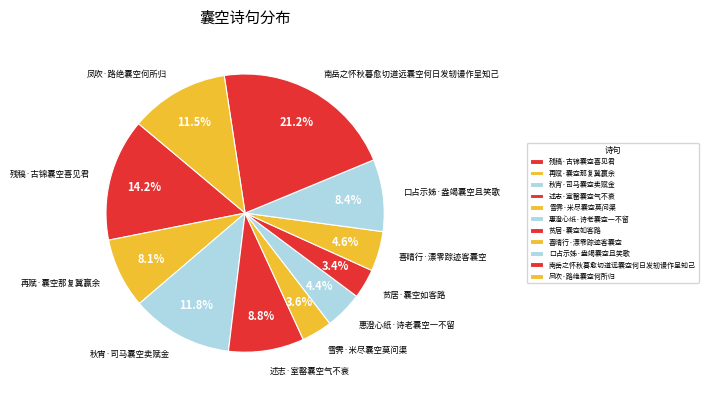

To the nearest percent, what portion does 口占示姊·盎竭囊空且笑歌 represent?

8%